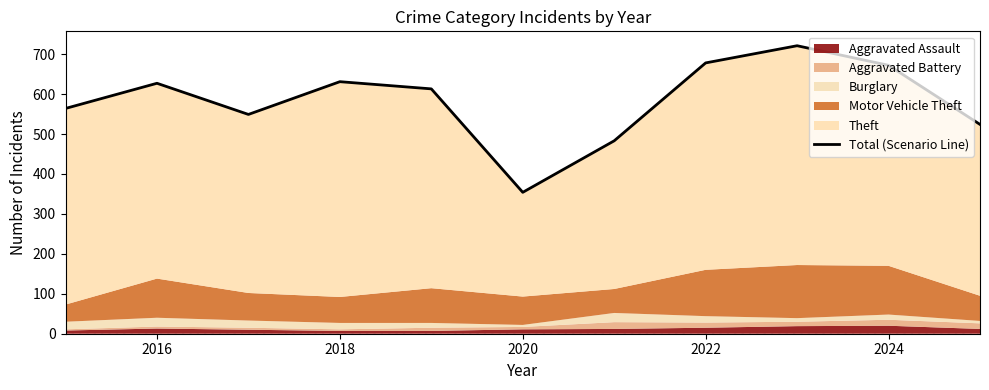

True or false: the data shows 672 at 2024.

True